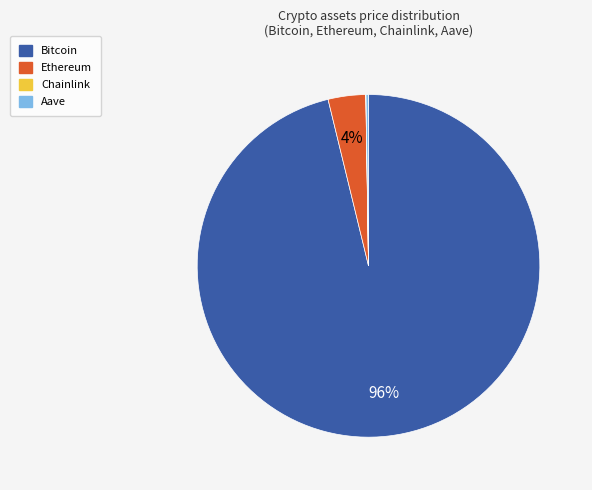

Does Bitcoin represent more than half of the total?

Yes